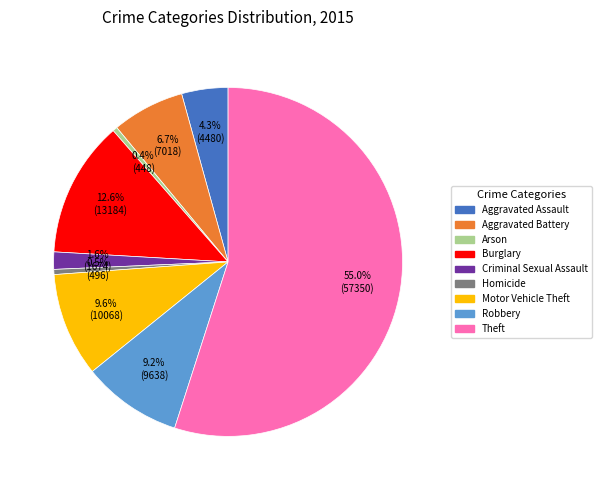

Which has a higher value, Aggravated Battery or Motor Vehicle Theft?

Motor Vehicle Theft